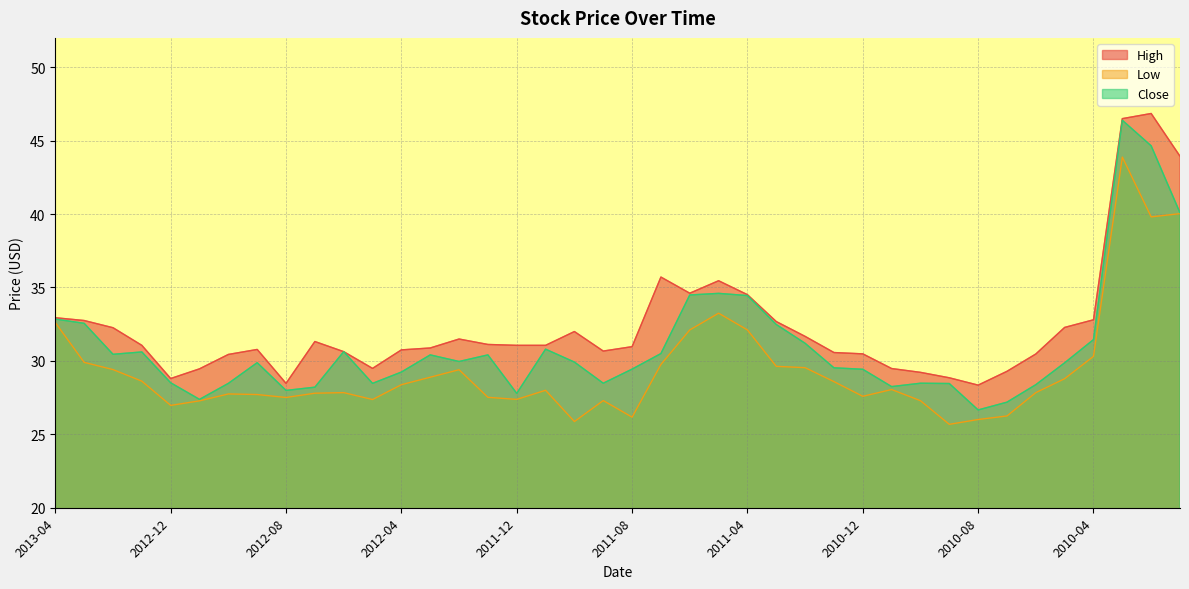

What is the sum of the Close values at 2012-08 and 2010-07?

55.2